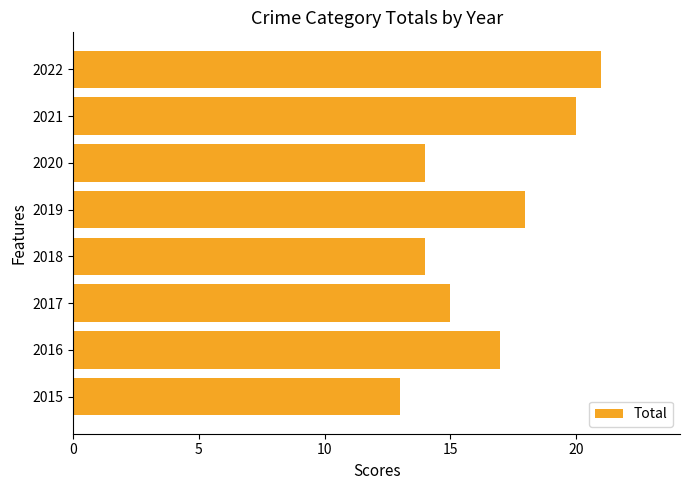

Are the bars horizontal?

Yes